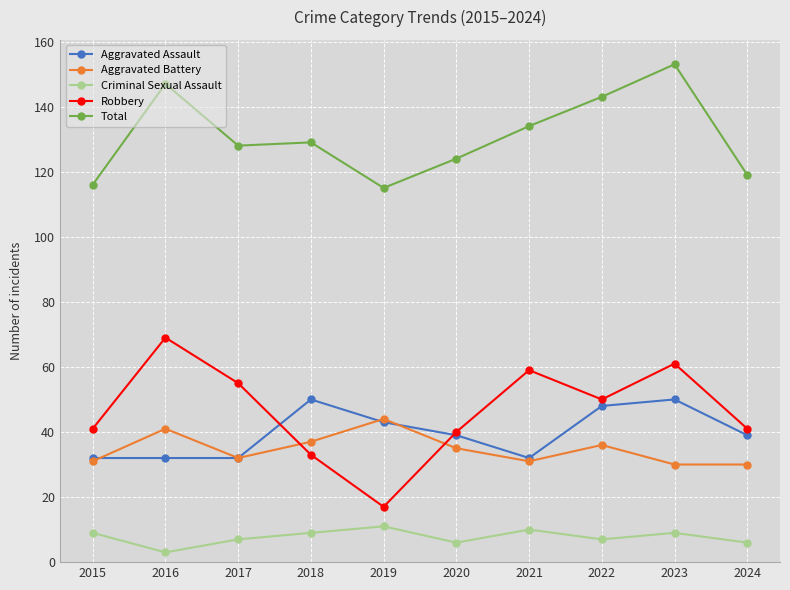

True or false: Aggravated Battery has more than 0 interior local peaks.

True